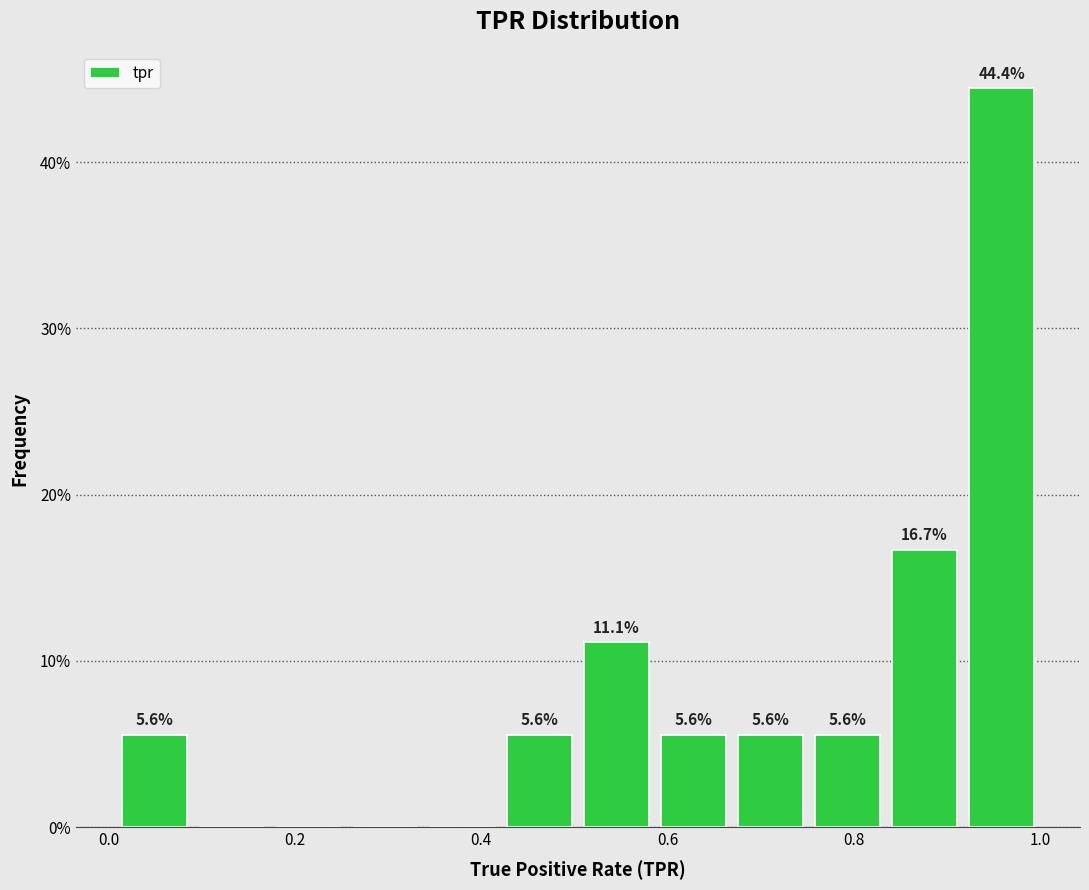

Over which range of the x-axis is the bar tallest?

0.92 to 1.00